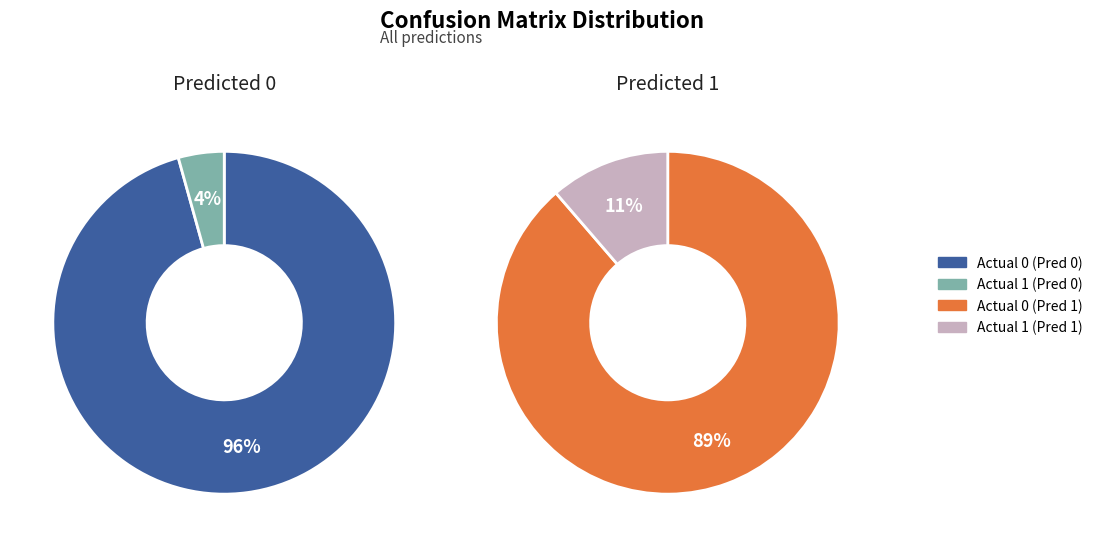

To the nearest percent, what percentage of the pie is Actual 1?

11%